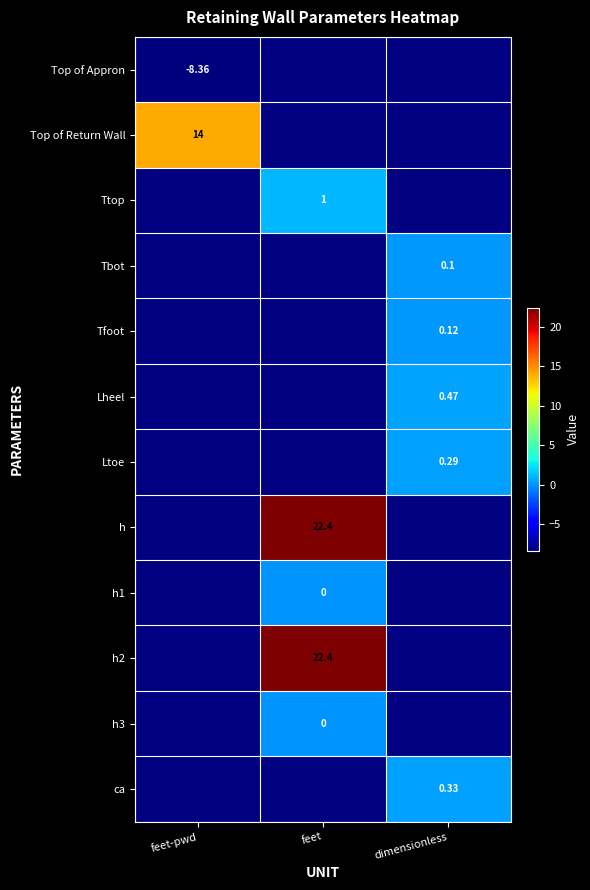

Which category has the lowest value across all series?

feet-pwd